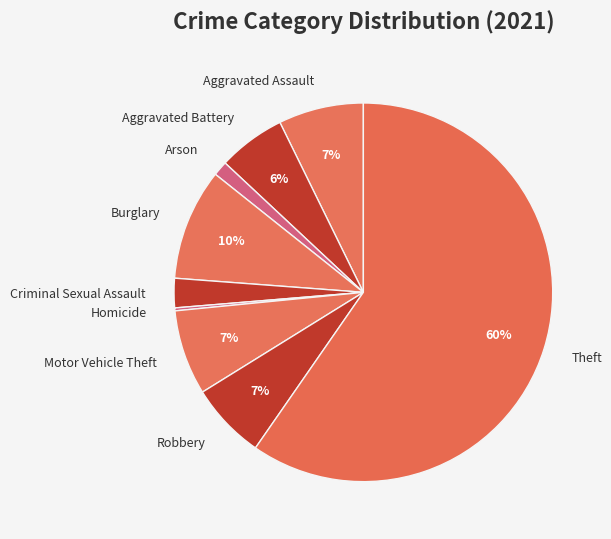

To the nearest percent, what is the difference between the largest and smallest slice percentages?

59%